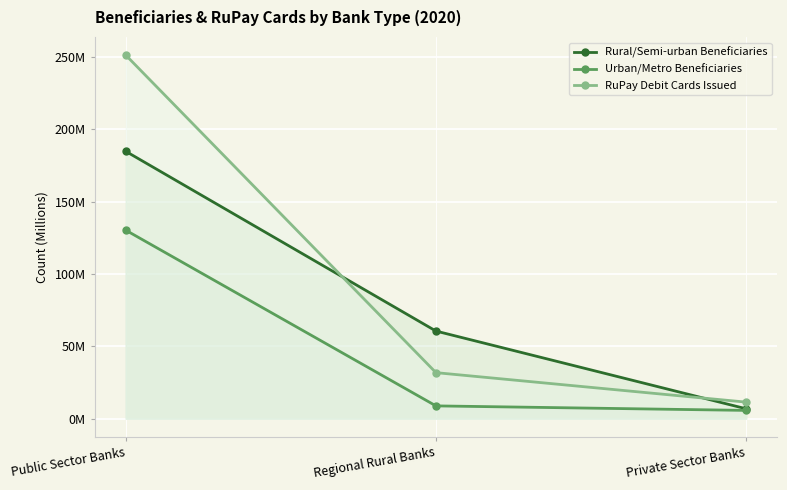

At which label is Urban/Metro Beneficiaries closest to 68?

Regional Rural Banks